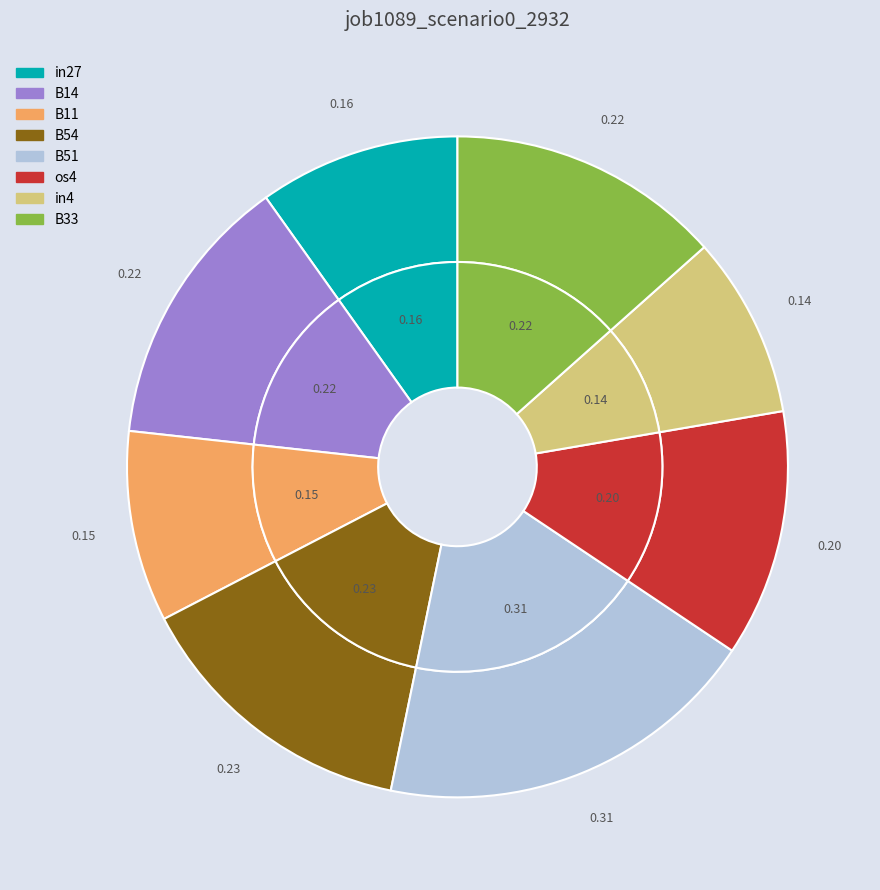

Does B11 account for over 50% of the chart?

No